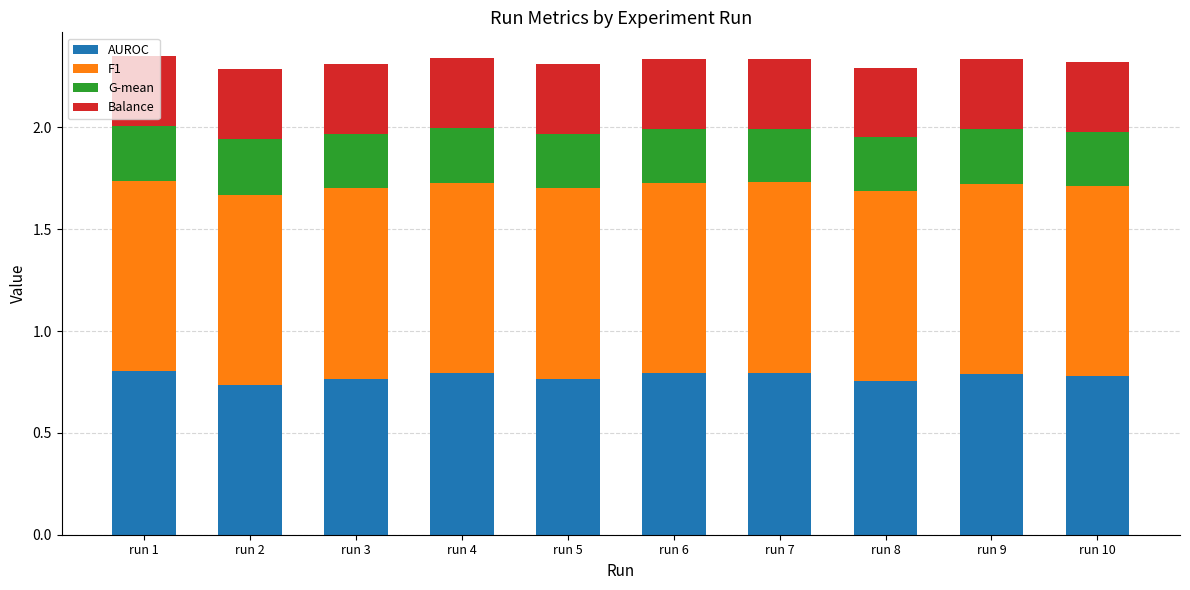

The value of AUROC at run 3 is 1.3. True or false?

False